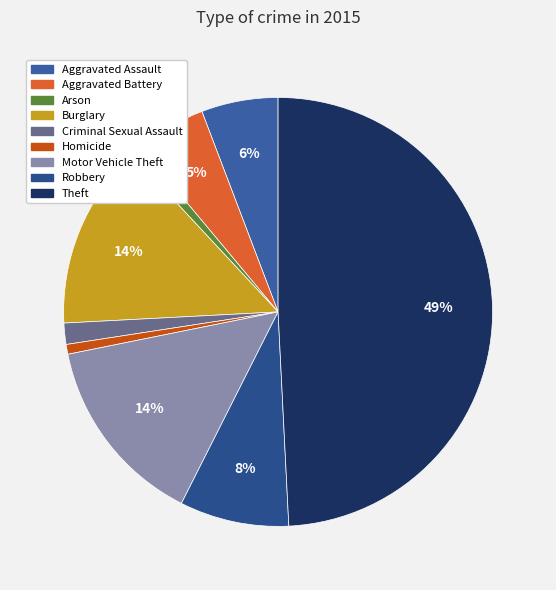

Is Motor Vehicle Theft the majority of the pie?

No